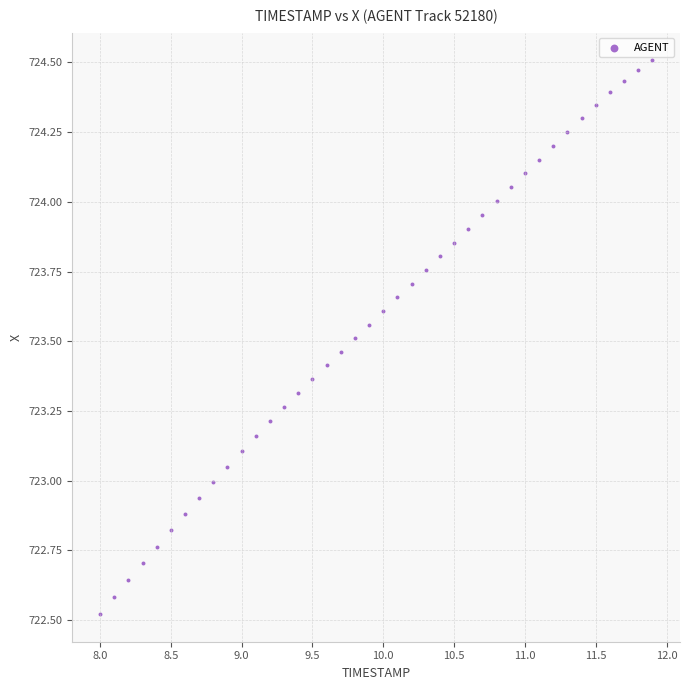

What is the range of X values (max minus min)?

3.9